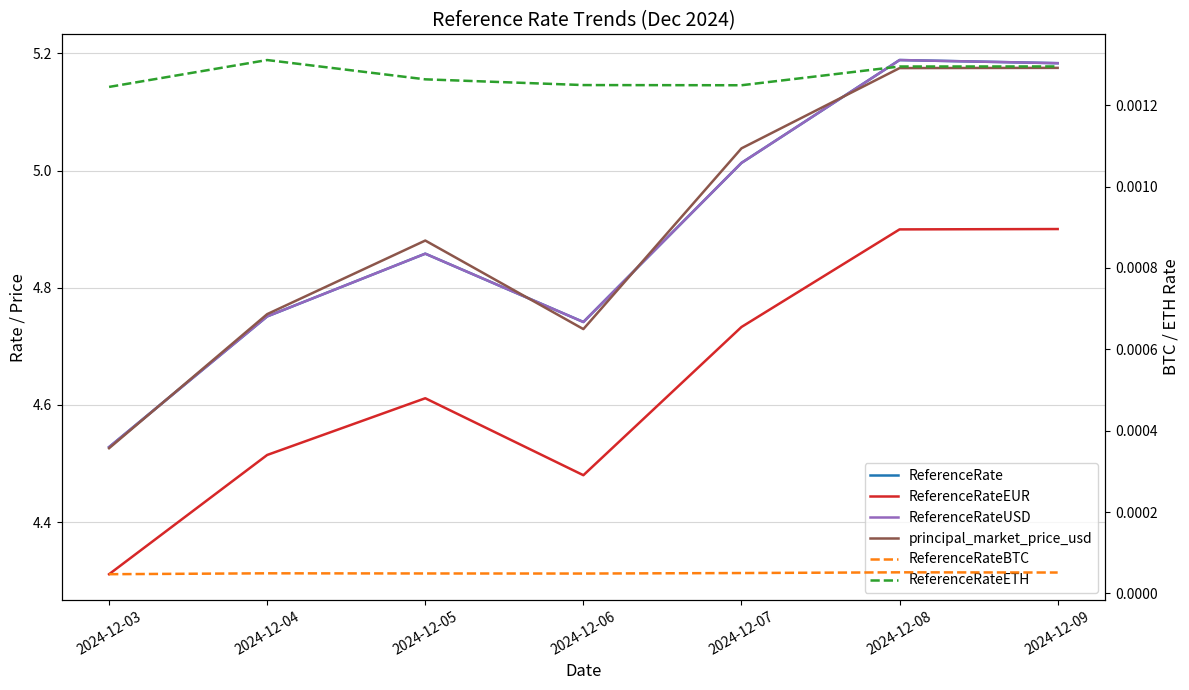

List the labels in order of ReferenceRateEUR value, largest first.

2024-12-09, 2024-12-08, 2024-12-07, 2024-12-05, 2024-12-04, 2024-12-06, 2024-12-03